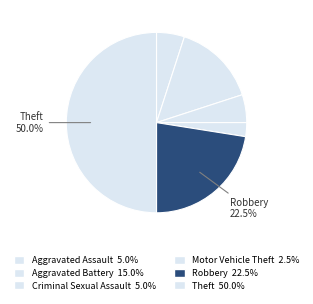

To the nearest percent, what is the difference between the Robbery and Motor Vehicle Theft slice percentages?

20%